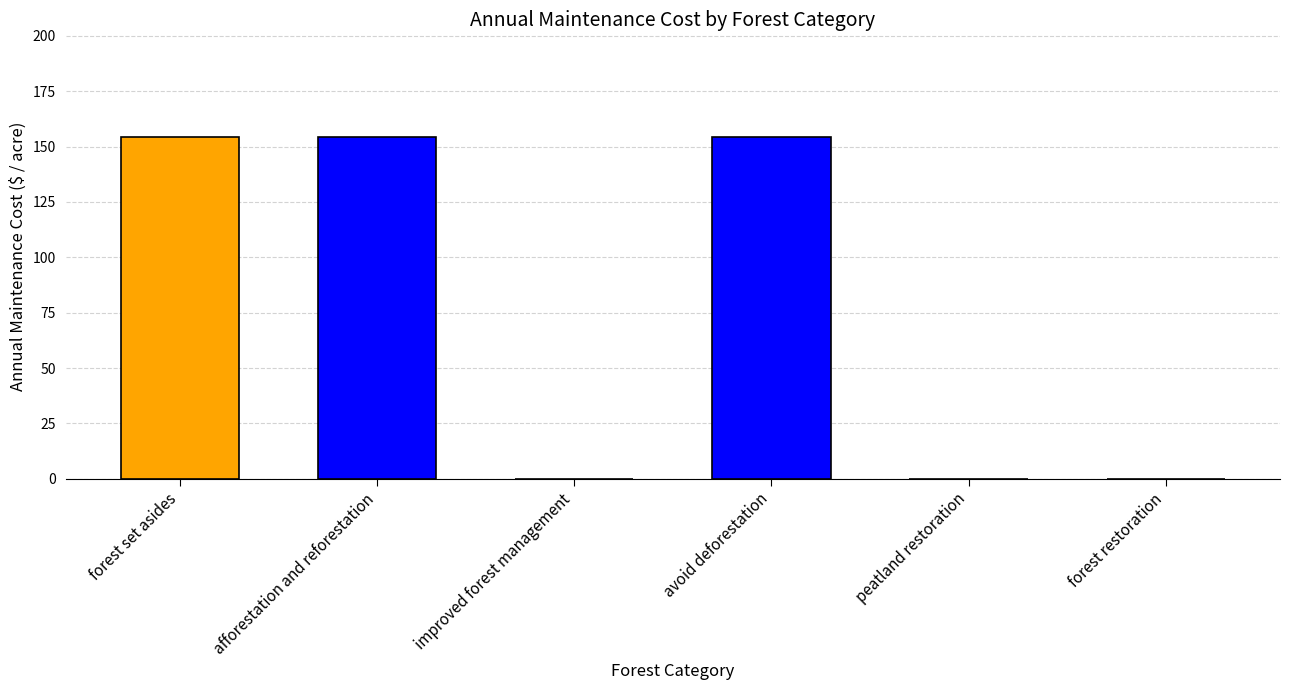

Count the number of data series in this chart.

1